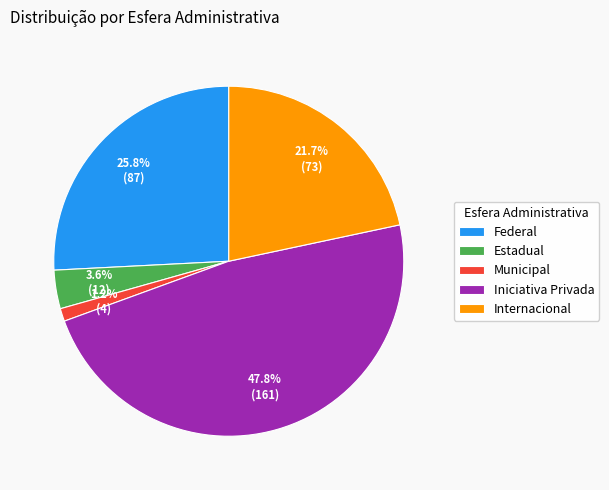

What percentage is the Internacional slice, to the nearest percent?

22%